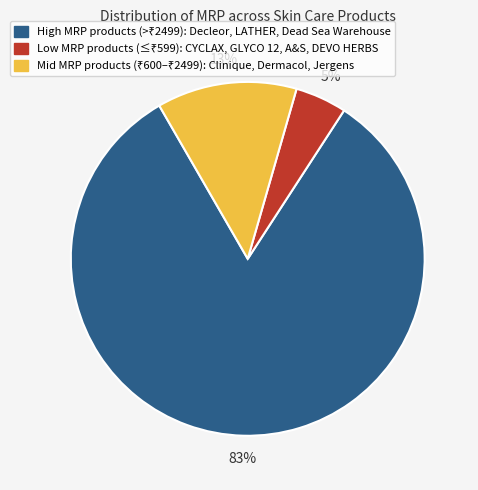

Is there any slice that represents more than half of the pie?

Yes